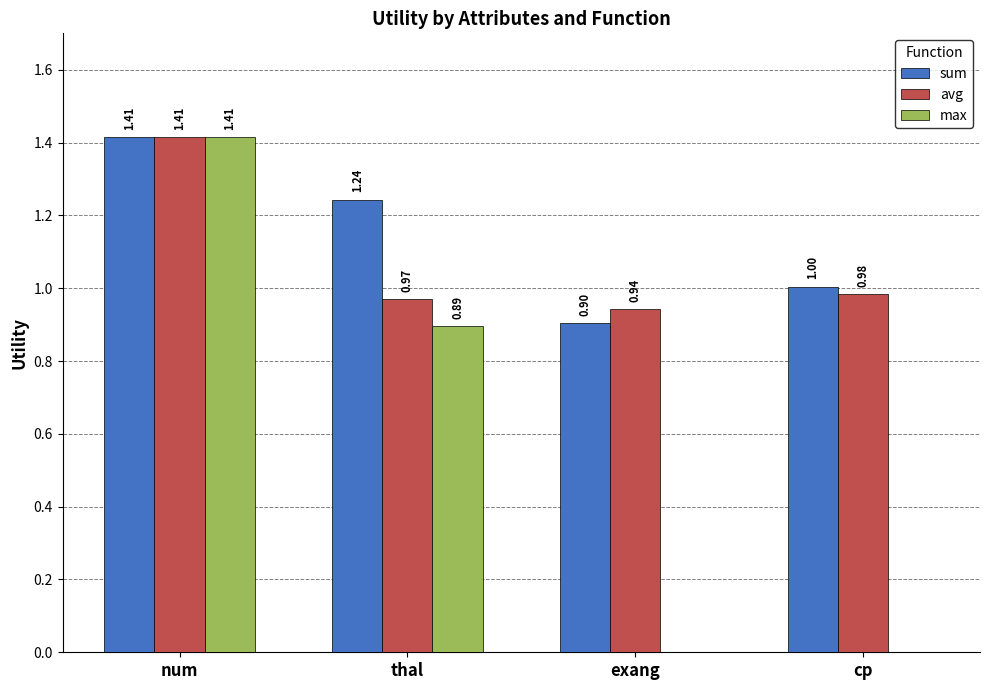

What are all the series names shown in the legend?

sum, avg, max